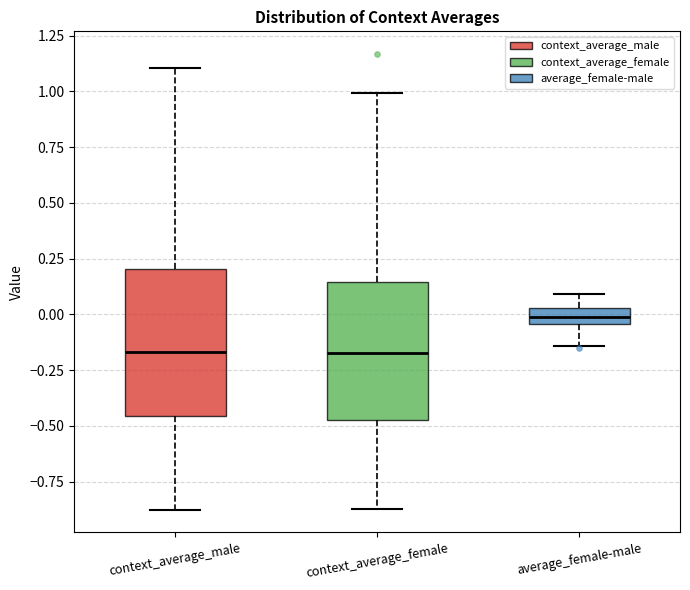

Where does the lower whisker of the box for context_average_female end on the y-axis? The values are not printed on the chart, so give them approximately, as read against the axis.

-0.85